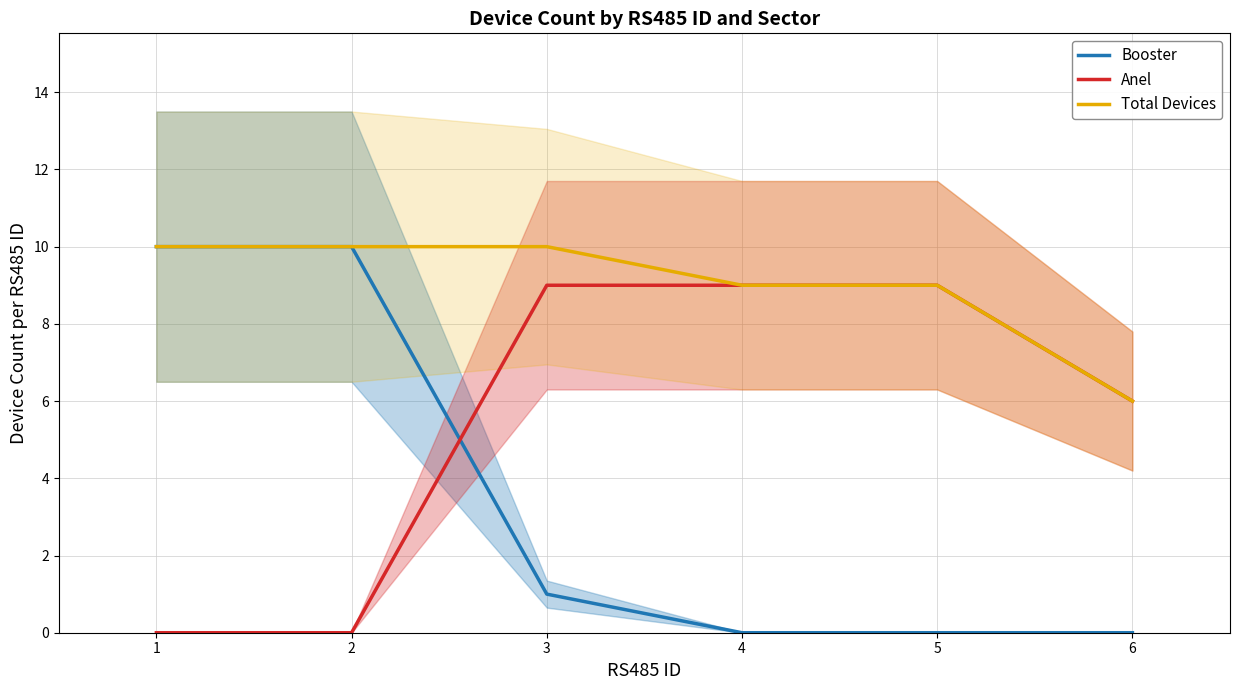

Reading left to right, what are all the values shown in this chart?

Booster: 1=10	2=10	3=1	4=0	5=0	6=0
Anel: 1=0	2=0	3=9	4=9	5=9	6=6
Total Devices: 1=10	2=10	3=10	4=9	5=9	6=6